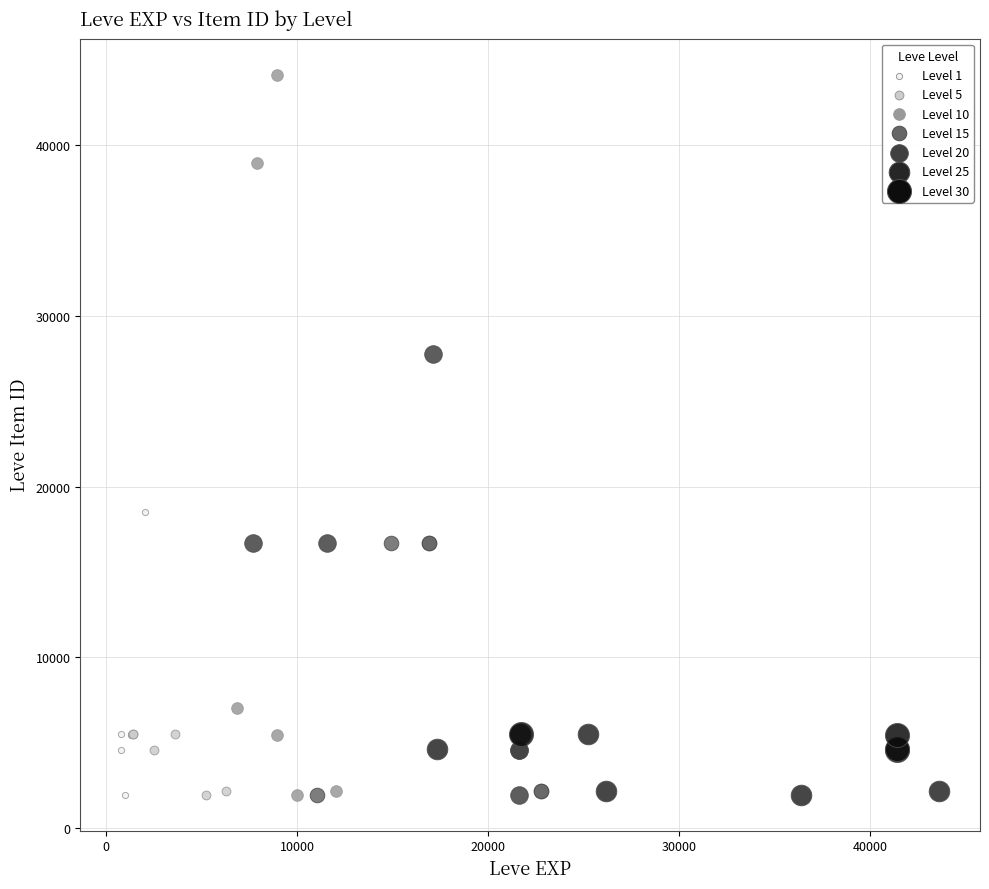

What are all the series names shown in the legend?

Level 1, Level 5, Level 10, Level 15, Level 20, Level 25, Level 30